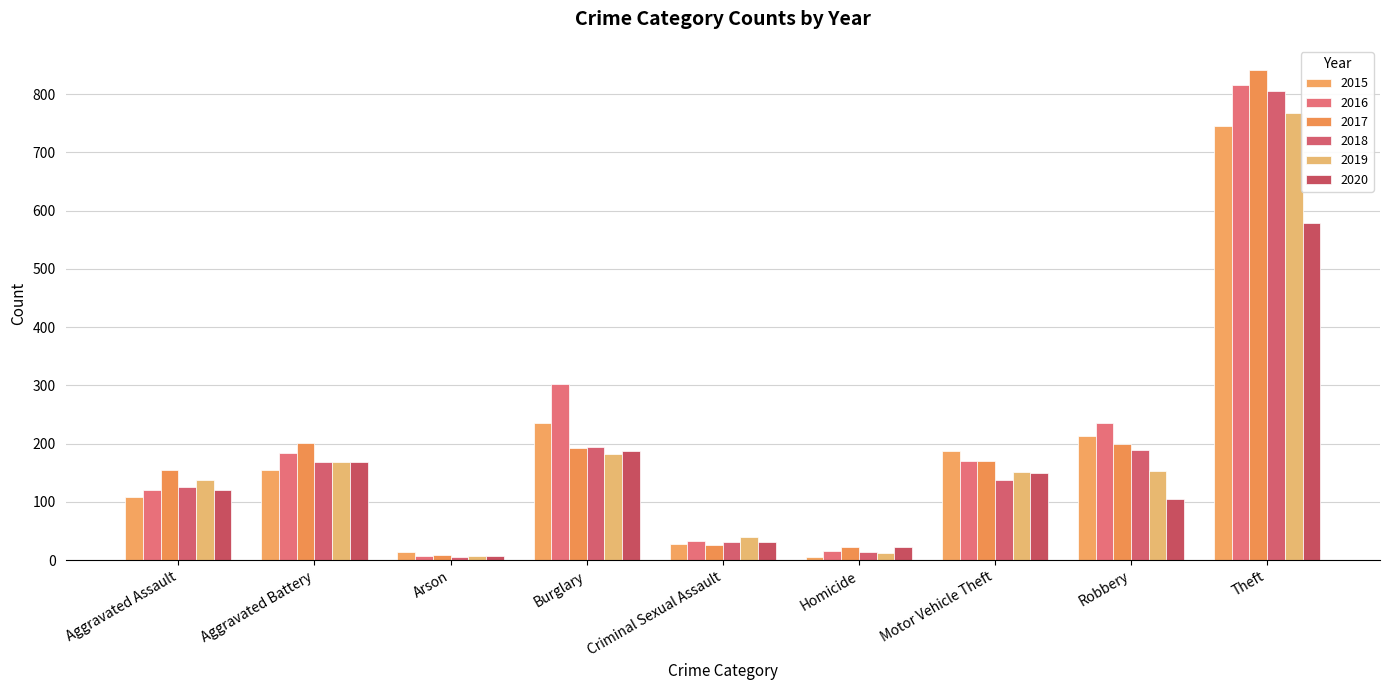

What is the sum of the 2020 values at Arson and Aggravated Battery?

176